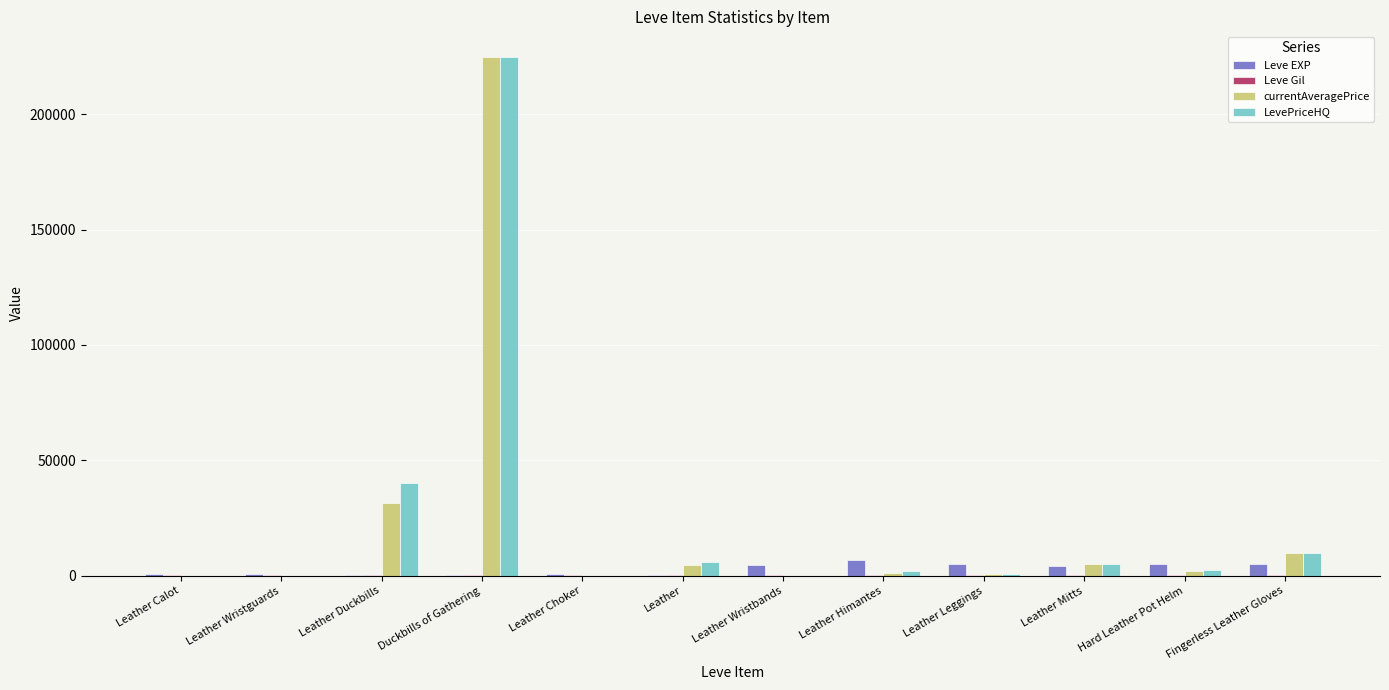

Are the bars horizontal?

No